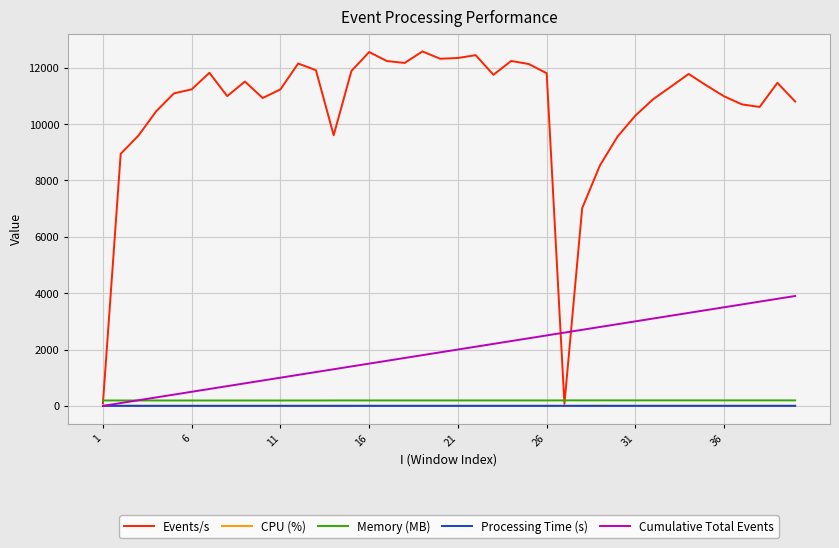

What is the minimum value for Memory (MB)?

191.6